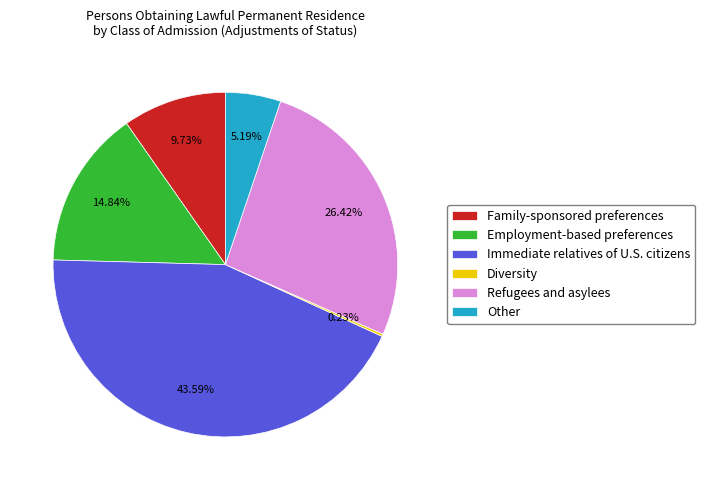

Which category has the biggest portion of the pie?

Immediate relatives of U.S. citizens